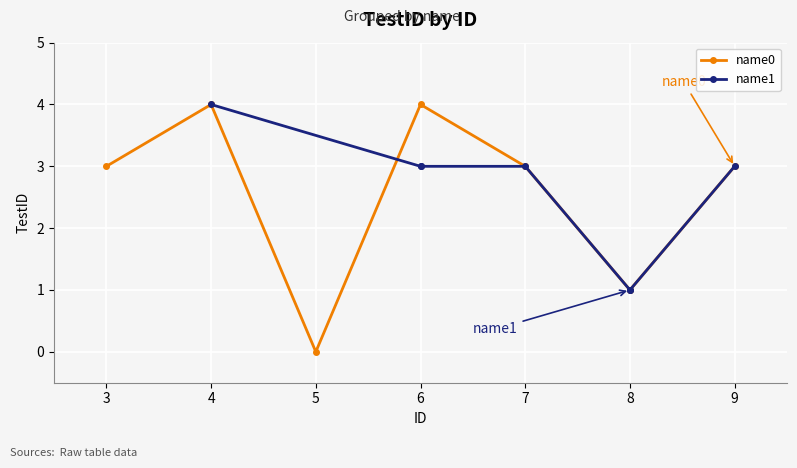

What is the highest value of the name0 series?

4